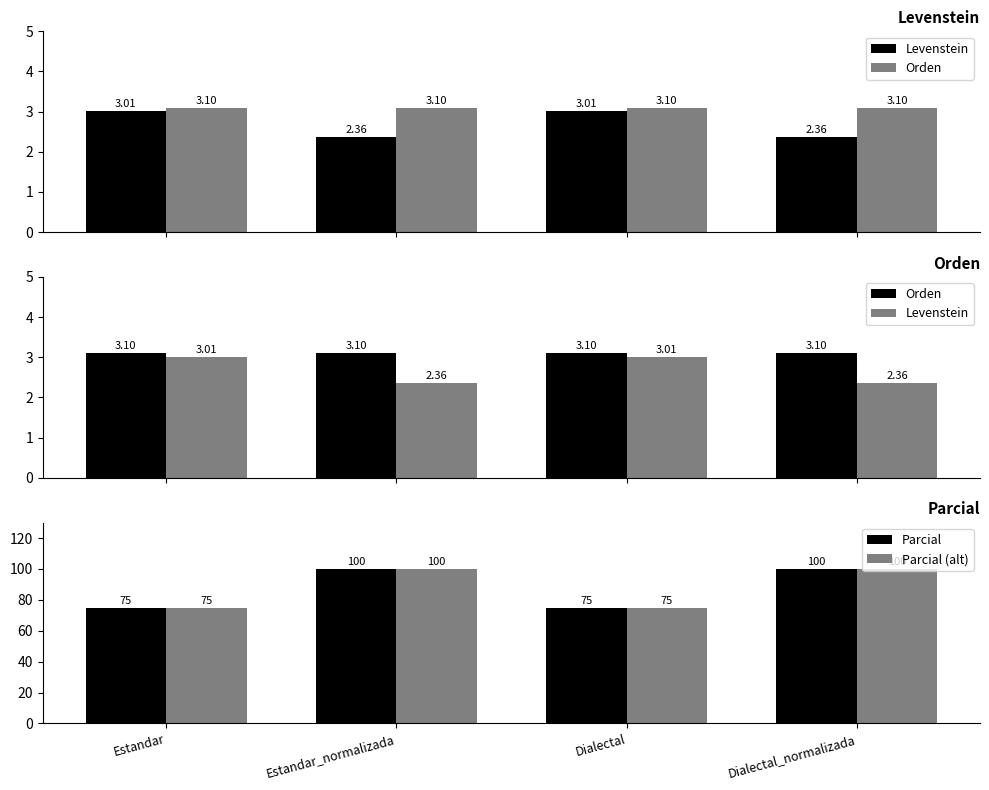

Count the number of data series in this chart.

4